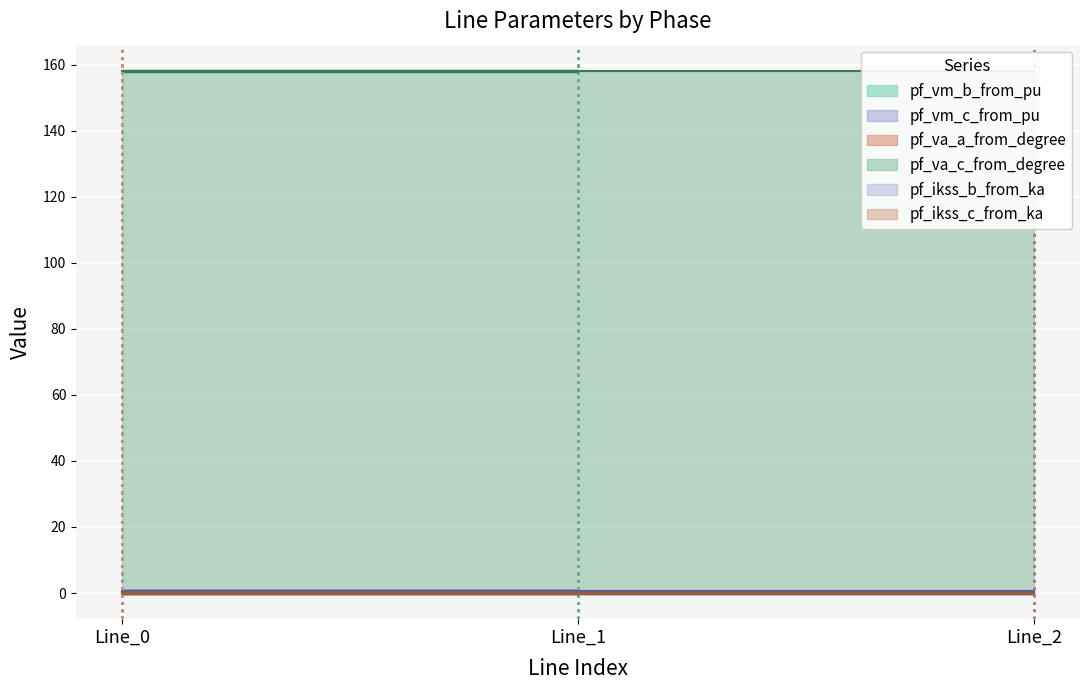

What is the sum of all pf_vm_c_from_pu values?

1.4